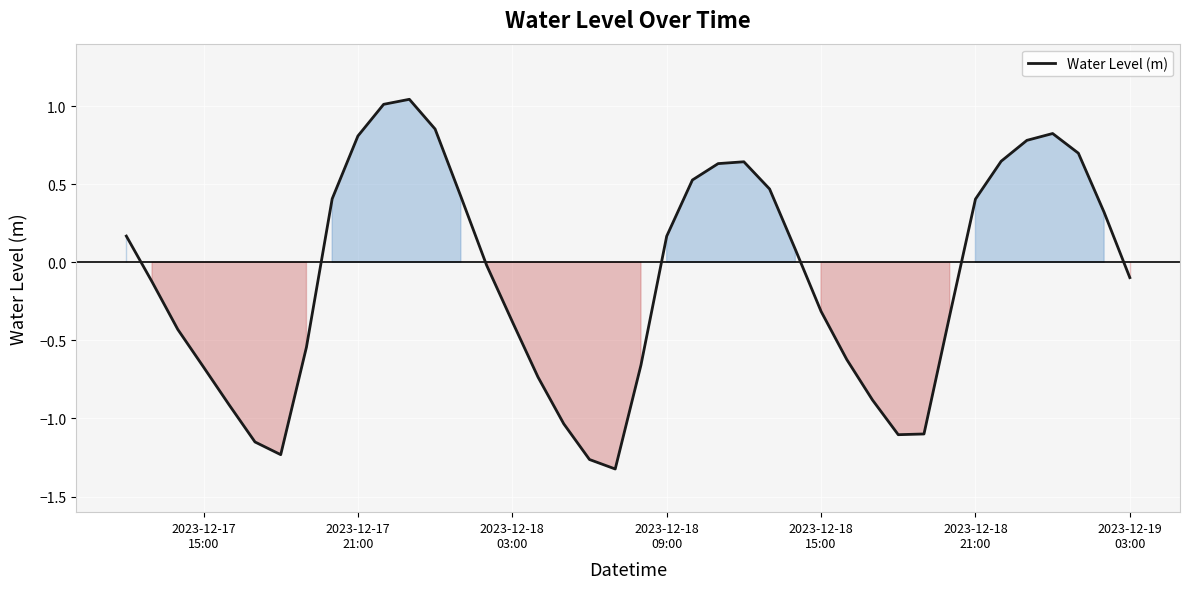

What is the difference between the maximum and minimum values?

2.4